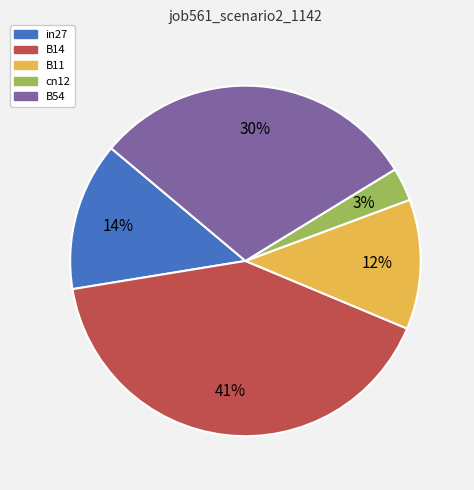

Which category has the smallest portion of the pie?

cn12